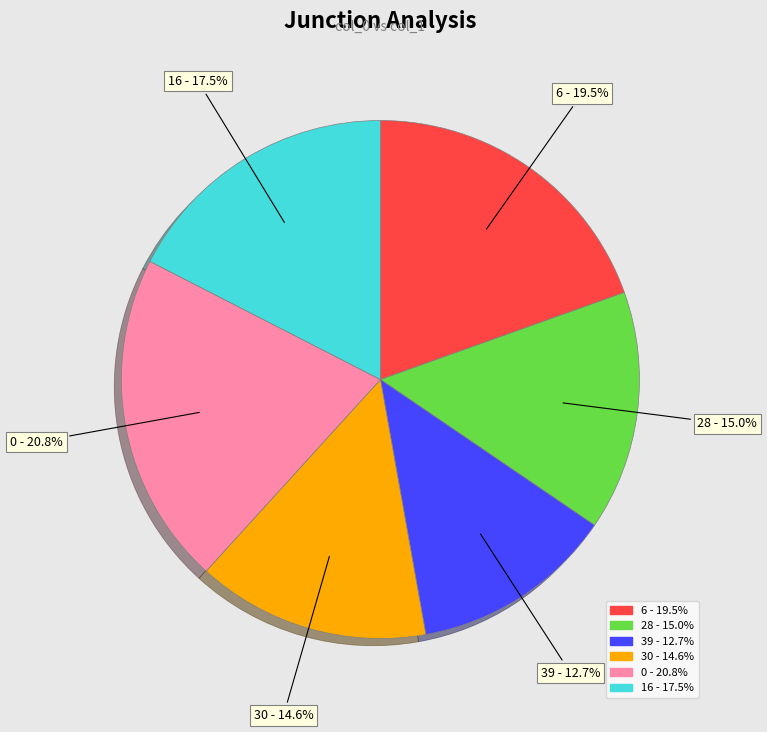

Combined, do 39 and 16 account for over 50%?

No